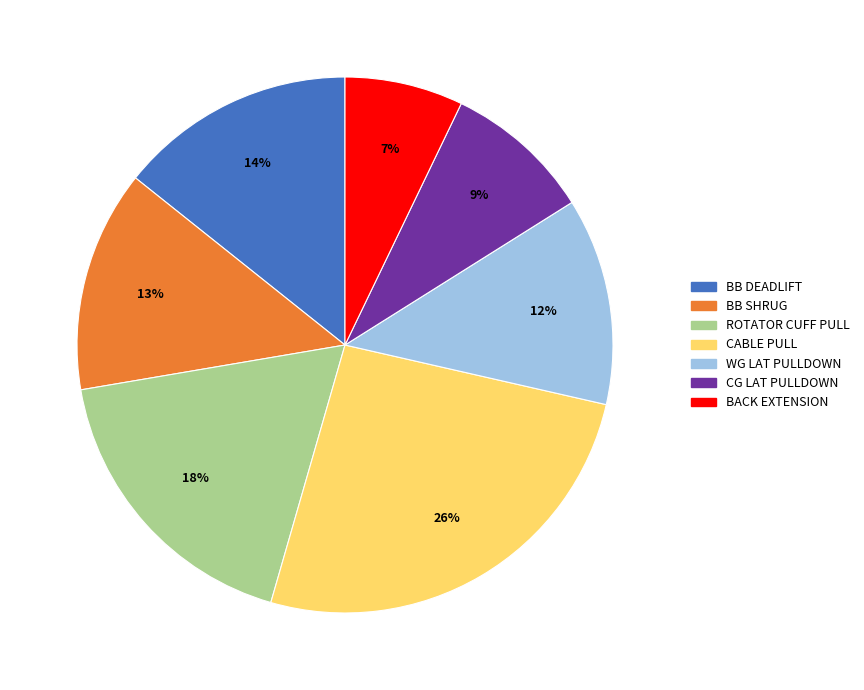

To the nearest percent, what is the average slice percentage?

14%